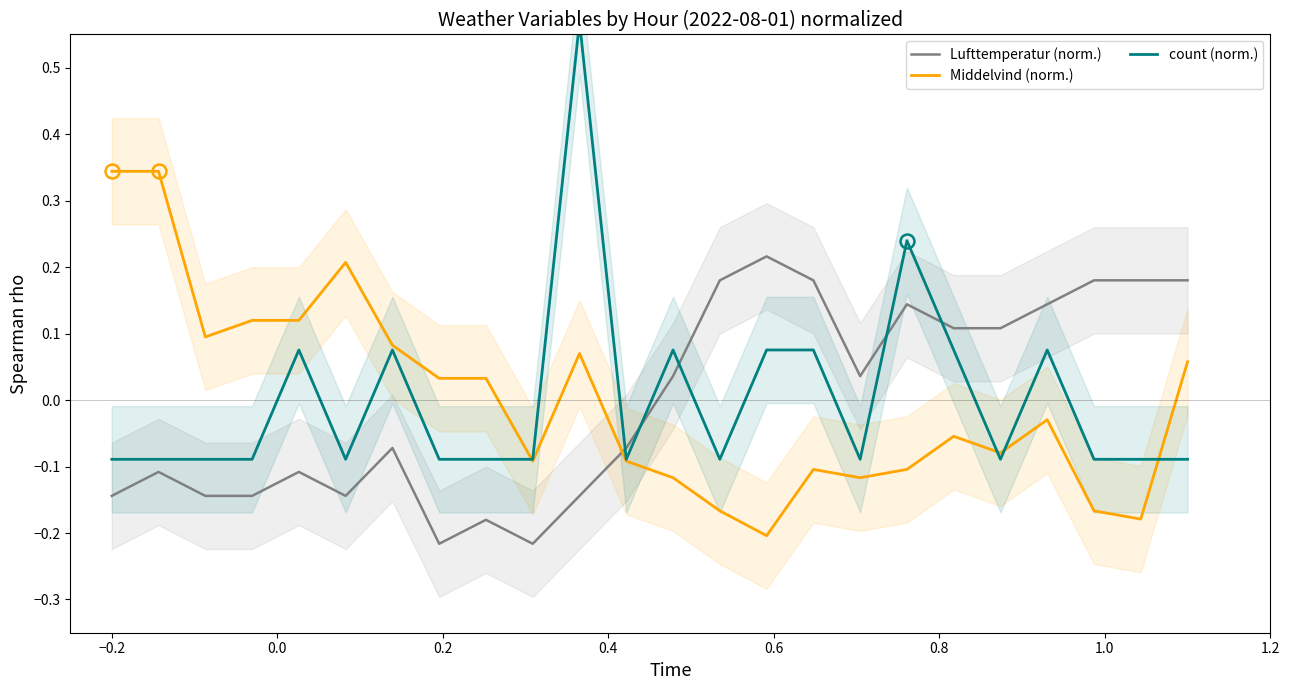

How many interior local valleys does the Middelvind (norm.) series have?

6